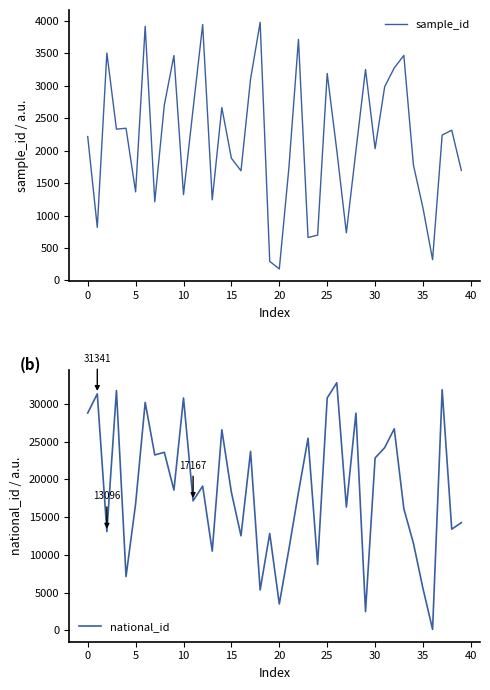

True or false: sample_id has a value of 5651 at 12.

False